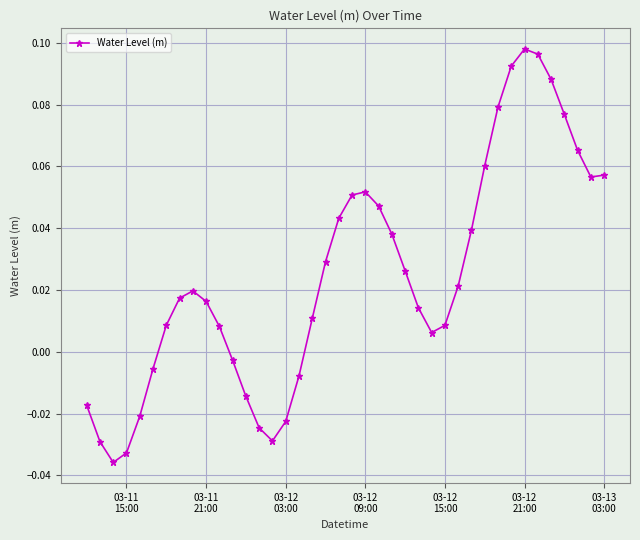

True or false: the data has more than 1 interior local peaks.

True